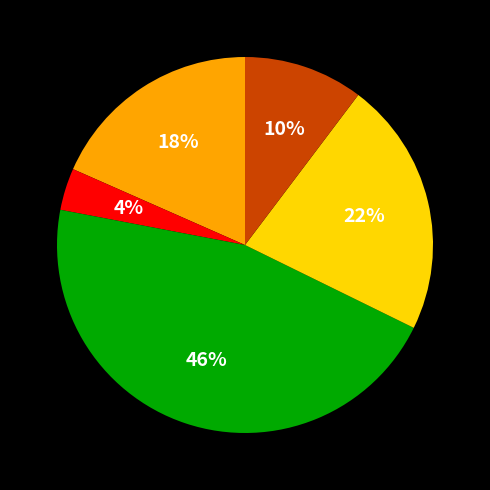

To the nearest percent, what is the average slice percentage?

20%